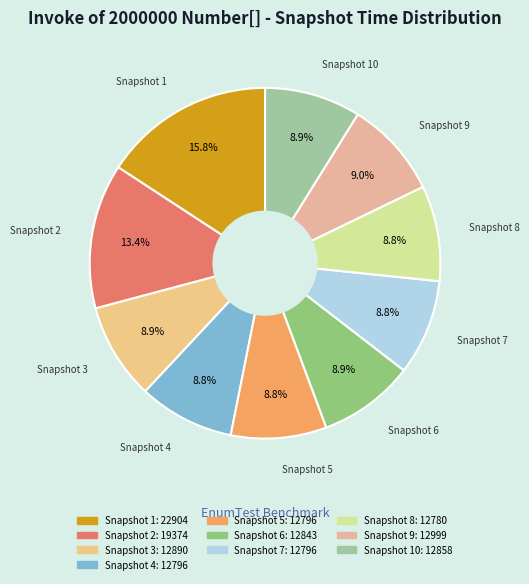

How many segments does this pie chart have?

10